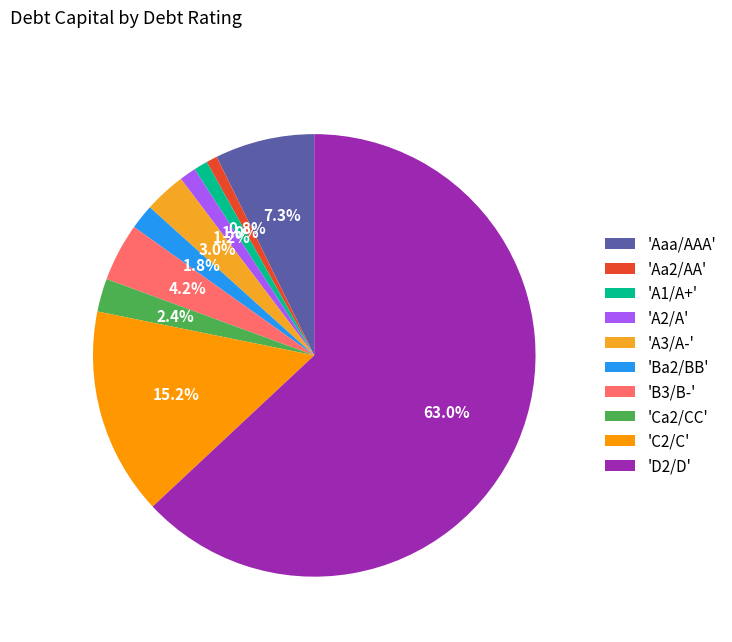

To the nearest percent, what is the average slice percentage?

10%